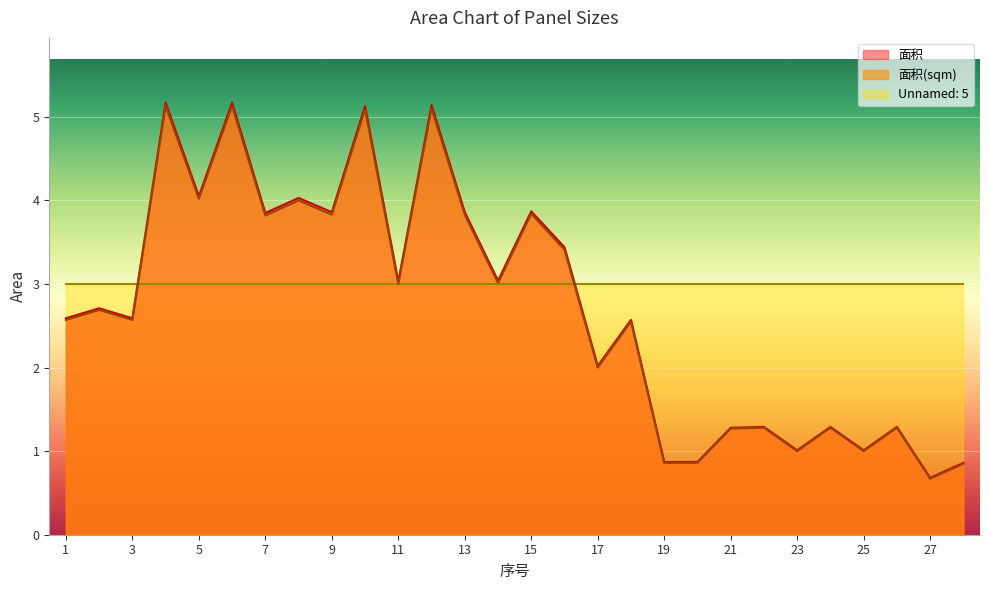

Rank the categories by 面积(sqm) value from lowest to highest.

27, 28, 19, 20, 23, 25, 21, 22, 24, 26, 17, 18, 1, 3, 2, 11, 14, 16, 7, 9, 13, 15, 8, 5, 10, 12, 4, 6